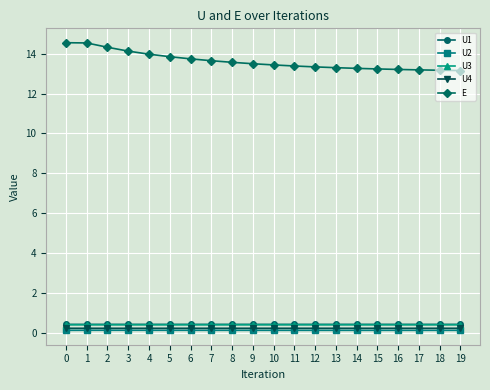

What is the average value of the U2 series?

0.1